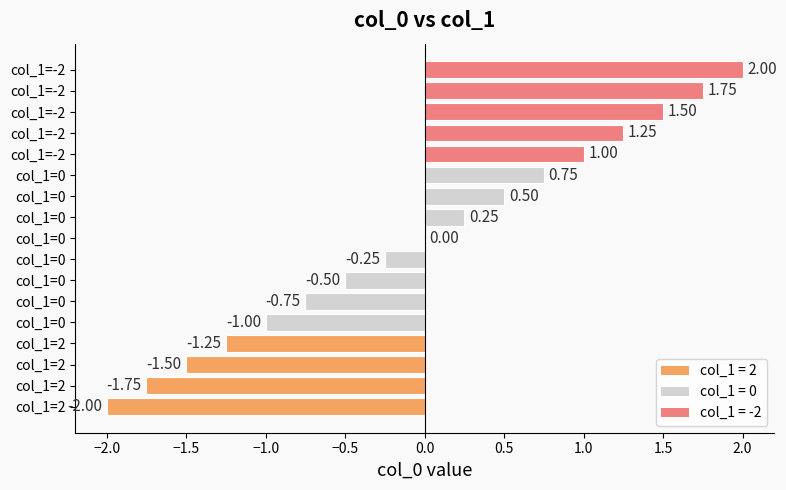

Count the number of categories in the chart.

17